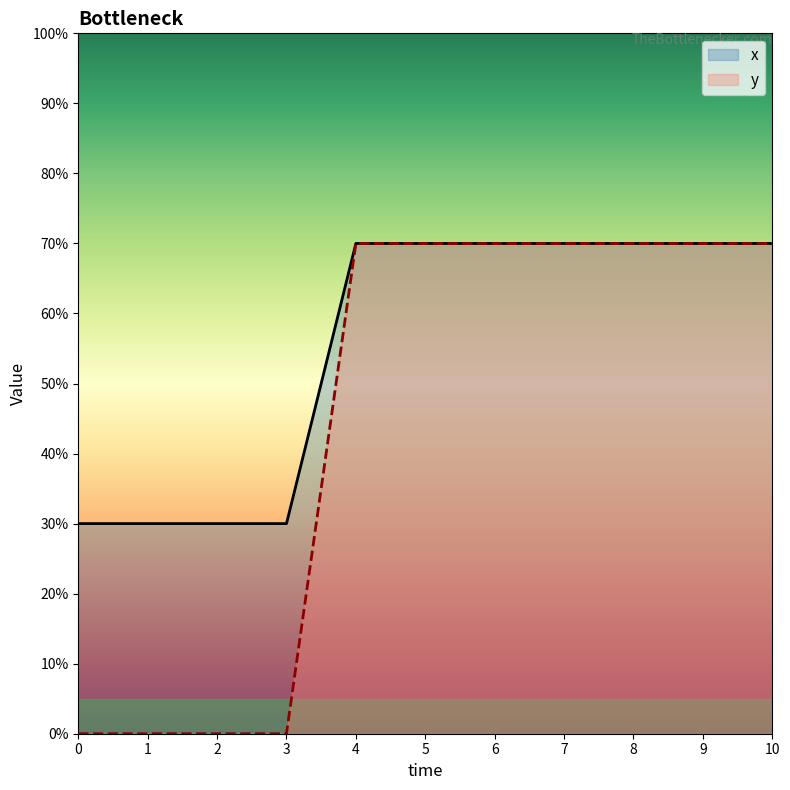

Reading left to right, extract all data points from this chart.

x: 3	3	3	3	7	7	7	7	7	7	7
y: 0	0	0	0	7	7	7	7	7	7	7